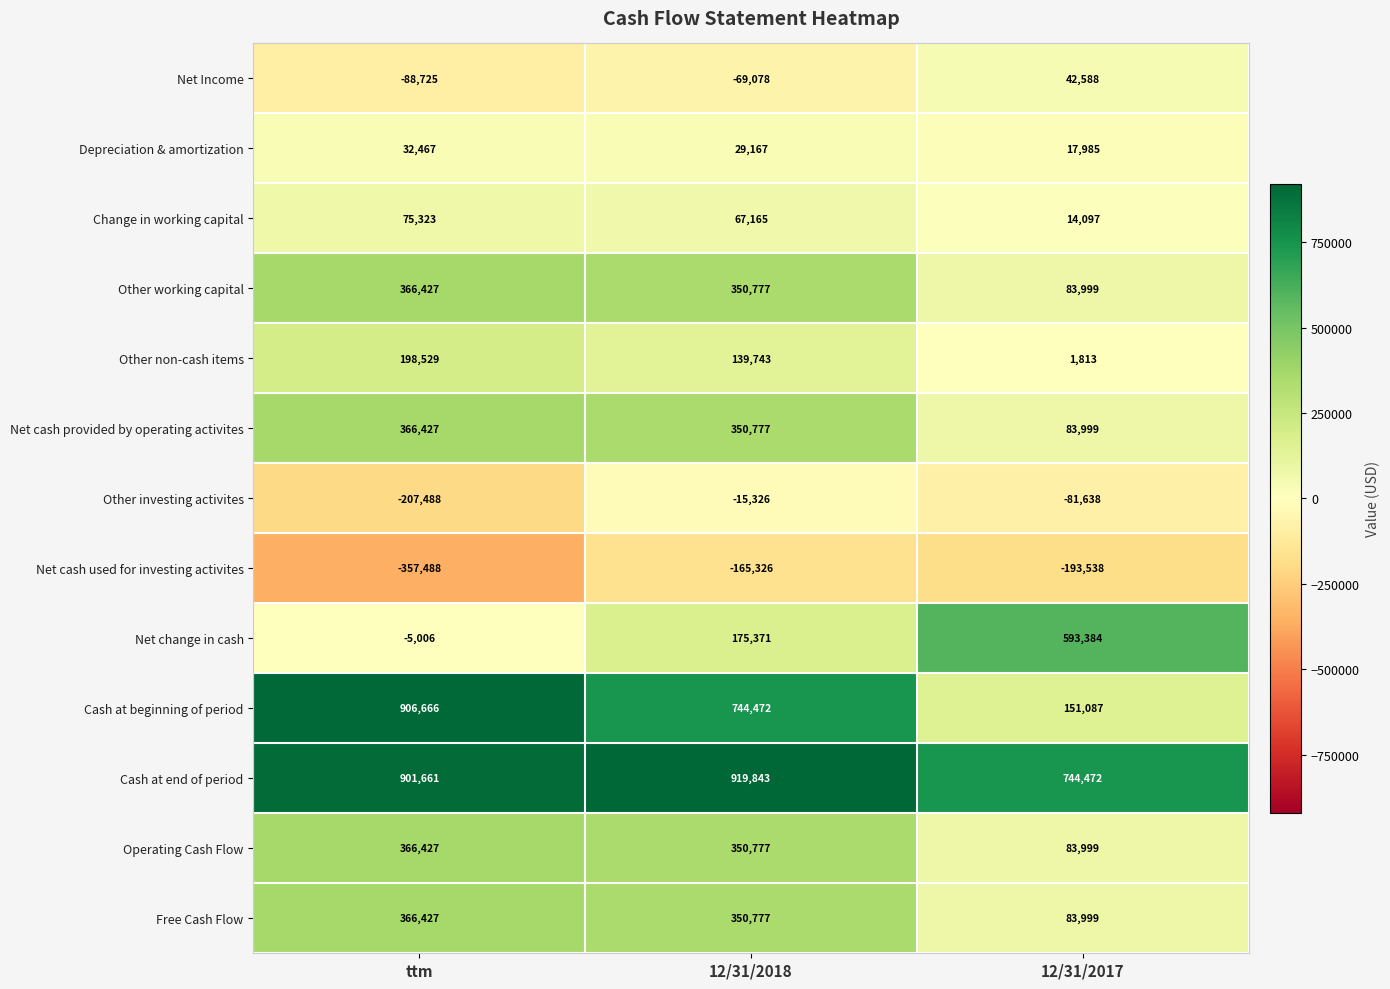

What is the difference between the maximum and minimum values in the Change in working capital series?

61226